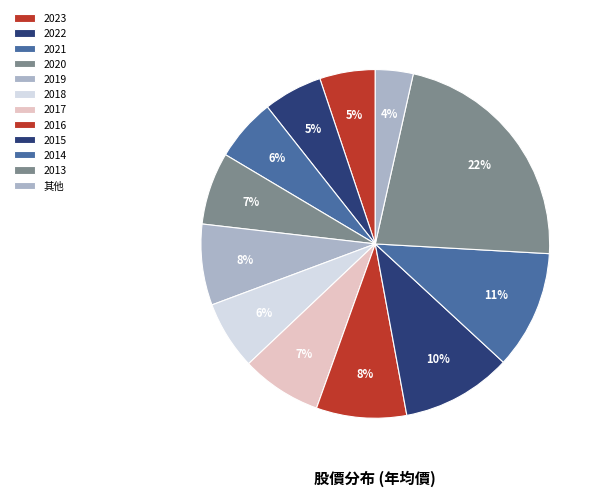

Does 2023 account for over 50% of the chart?

No